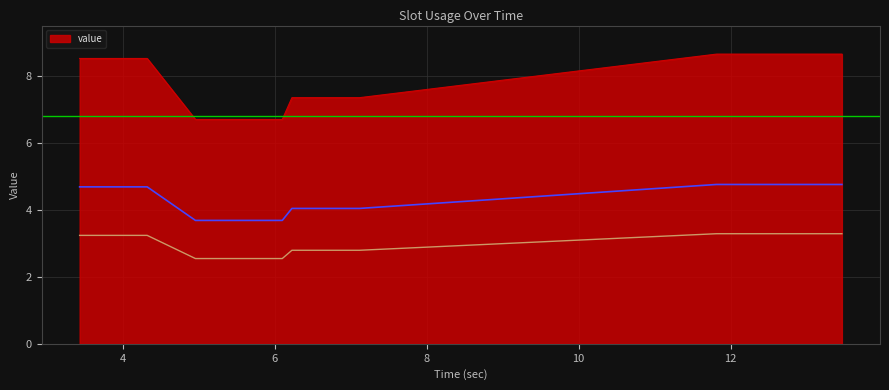

The chart shows a value of 4.2 at 13. True or false?

False